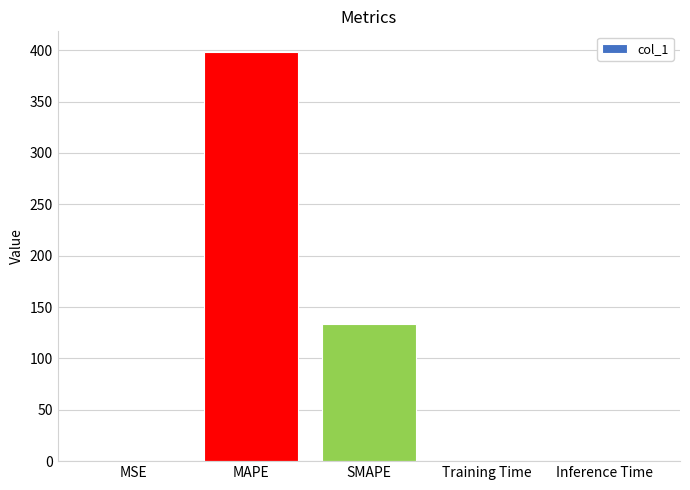

Between SMAPE and MAPE, which is larger?

MAPE